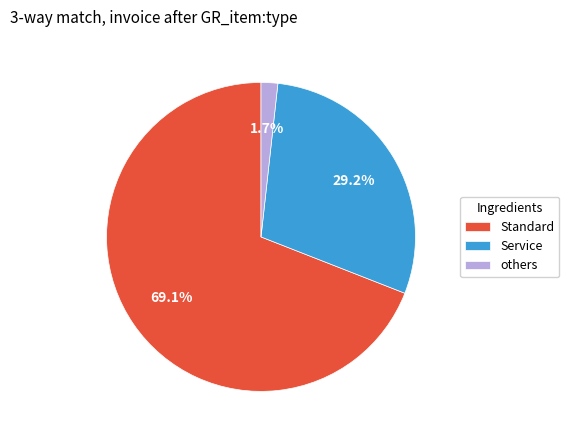

Which slice is the largest?

Standard